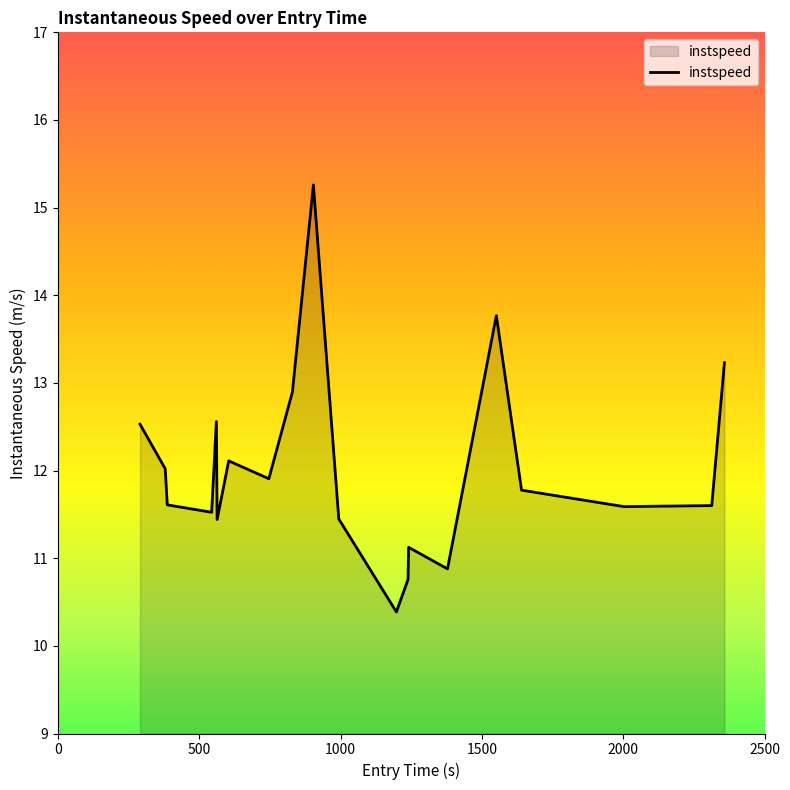

What is the difference between the maximum and minimum values?

4.9